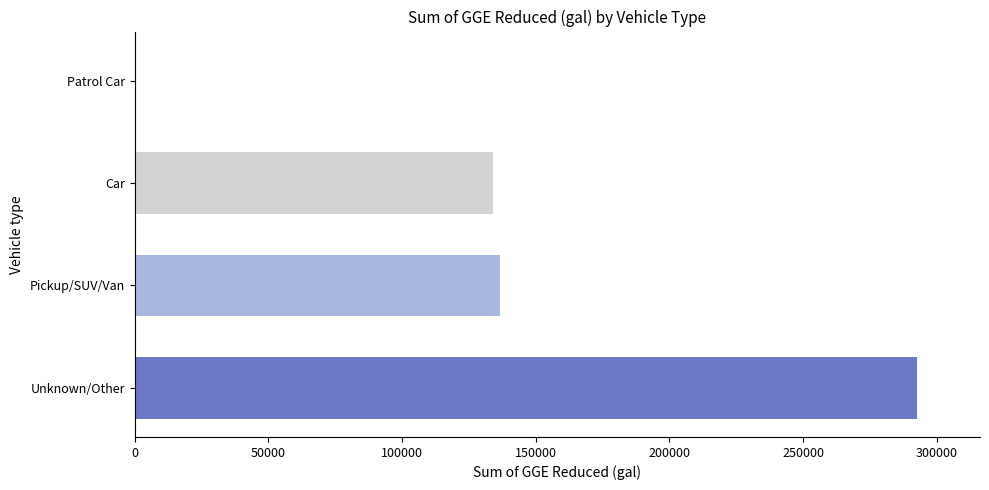

The chart shows a value of 191941.9 at Pickup/SUV/Van. True or false?

False